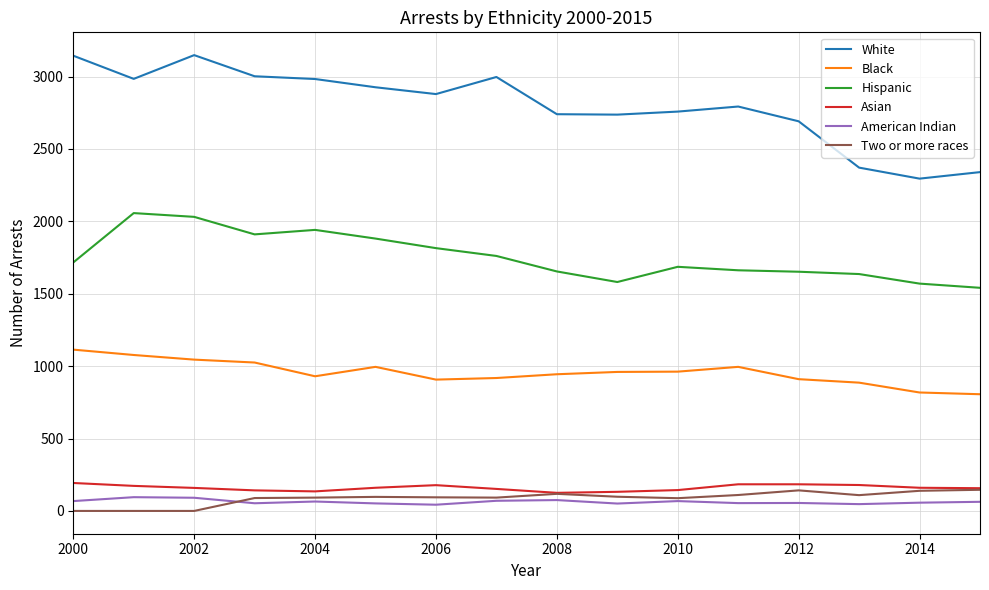

Which series has the largest total across all categories?

White